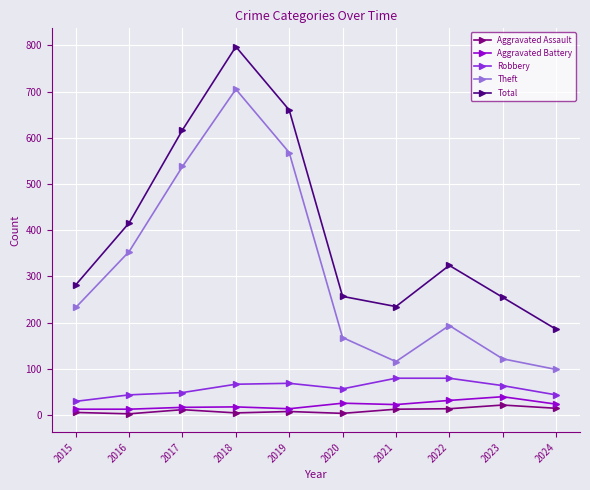

Which series has the largest total across all categories?

Total